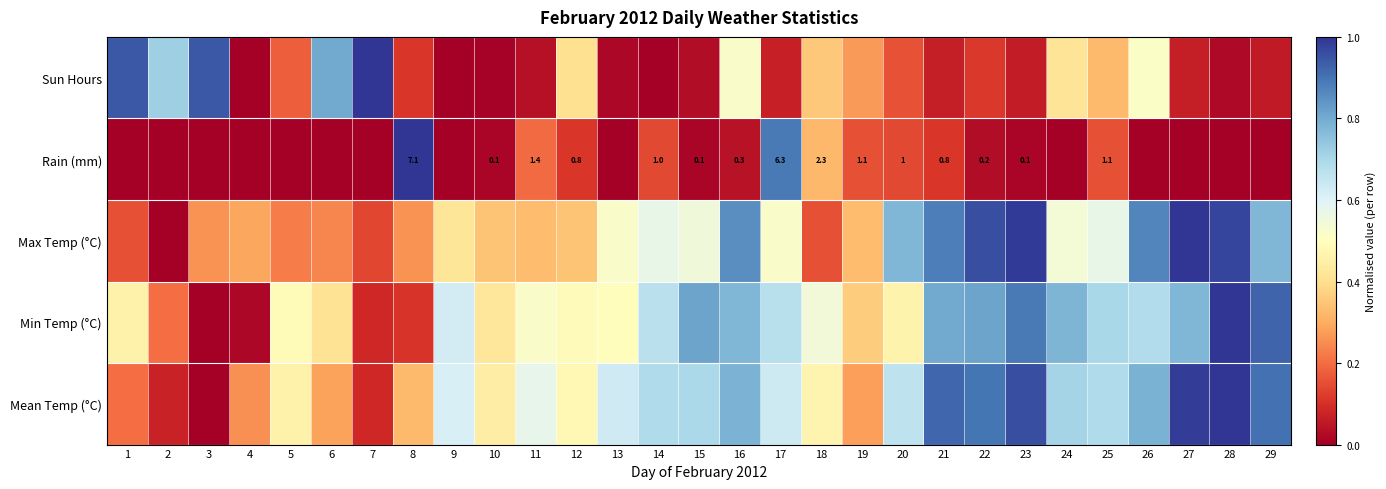

How many values in the Max Temp (°C) series exceed 0?

28